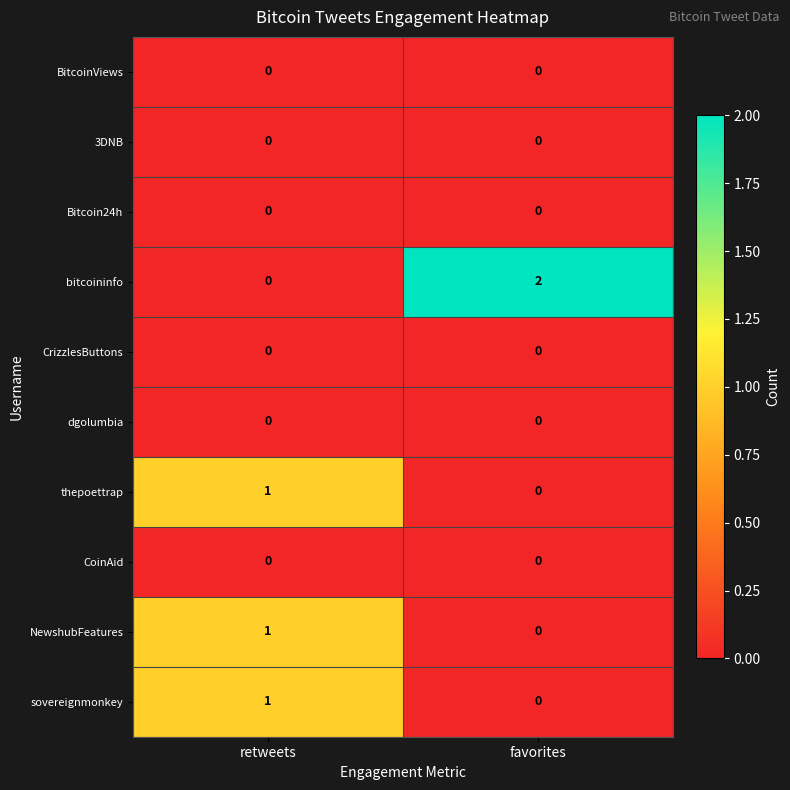

True or false: sovereignmonkey has a value of 0 at favorites.

True